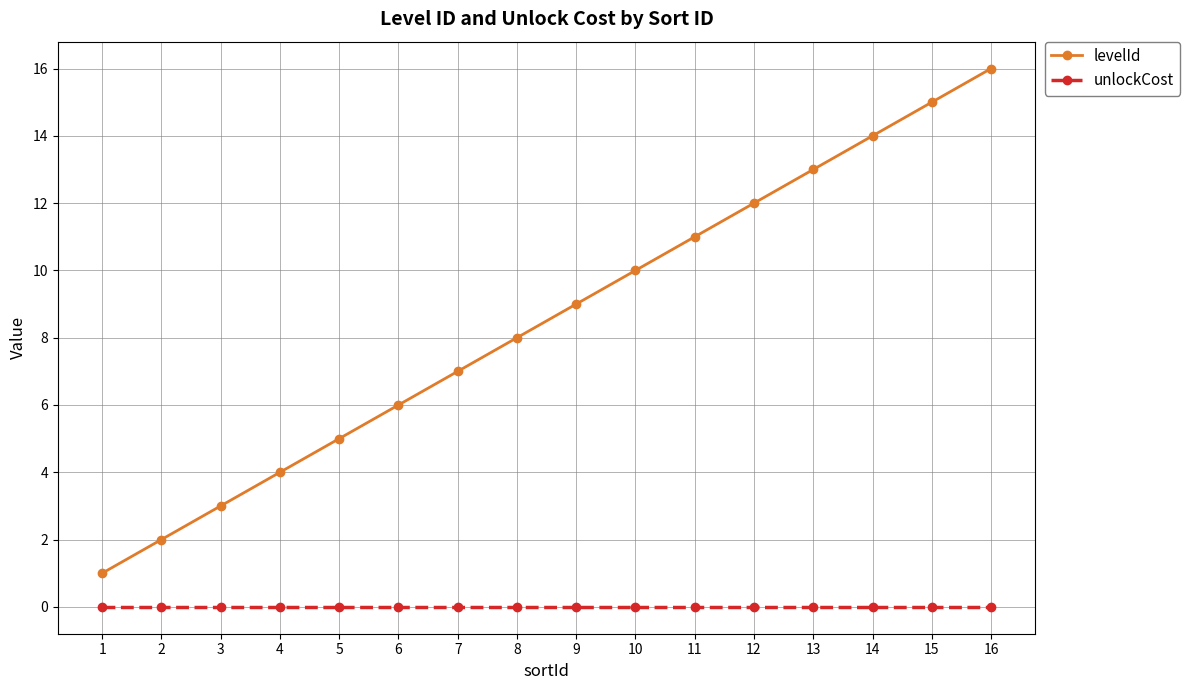

How many distinct data groups are displayed?

2